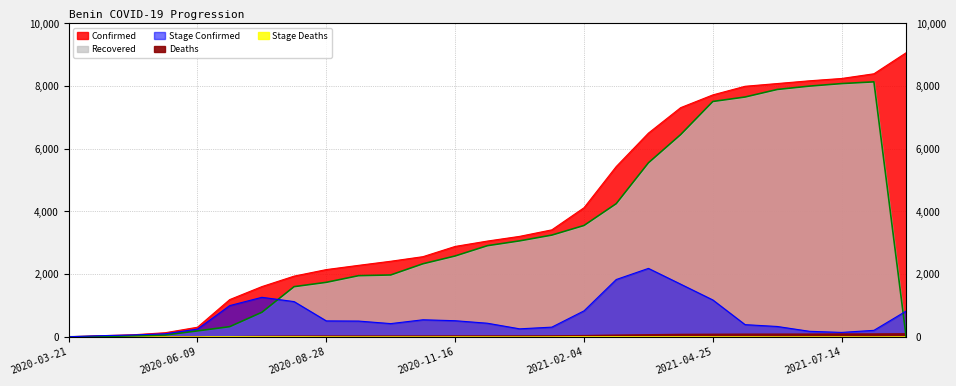

What is the difference between the maximum and minimum values in the Confirmed series?

9063